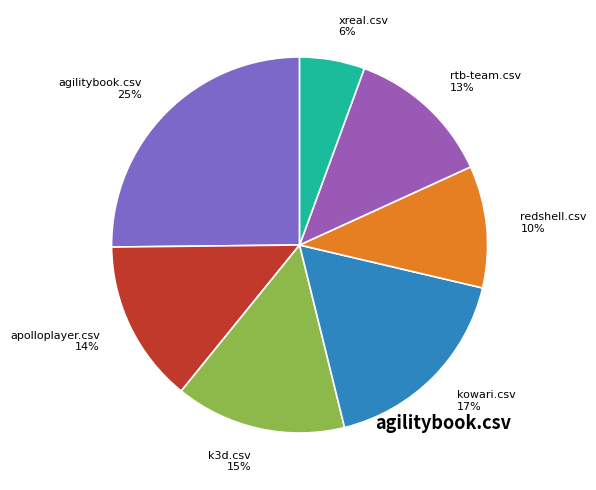

Is there any slice that represents more than half of the pie?

No